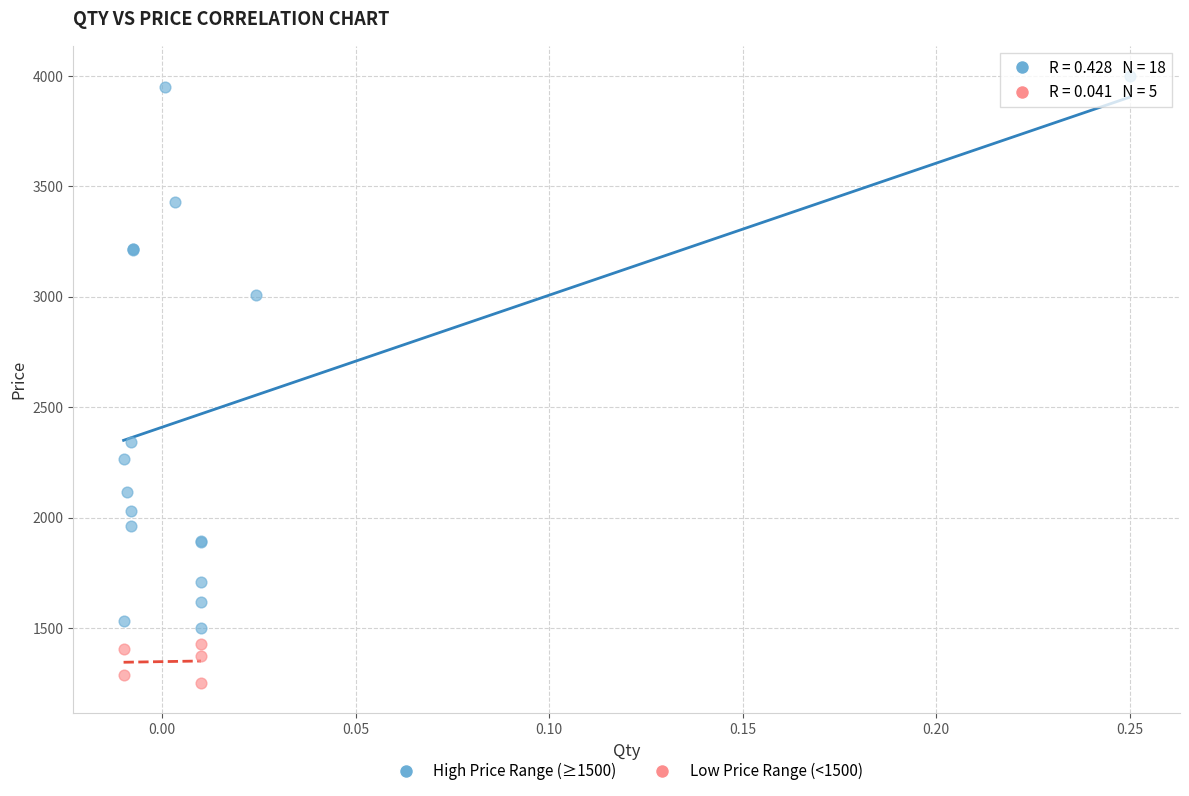

Which series has the widest spread of Y values?

High Price Range (≥1500)